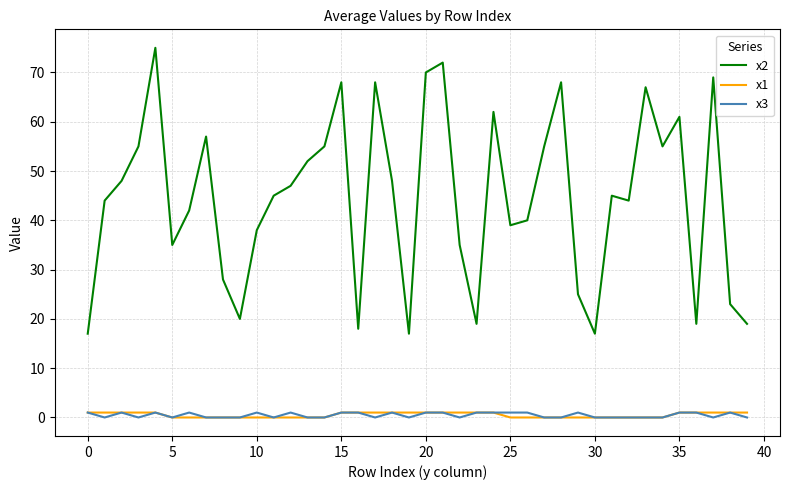

Which series has the largest range (max minus min)?

x2